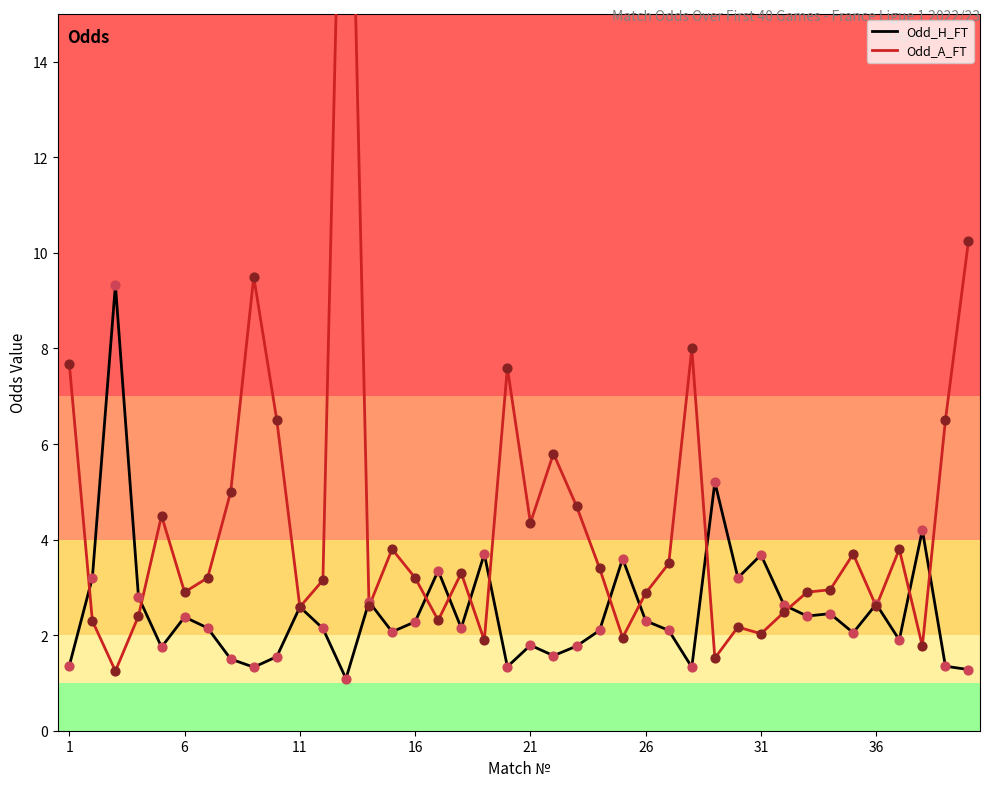

At how many categories does at least one series exceed 4?

16